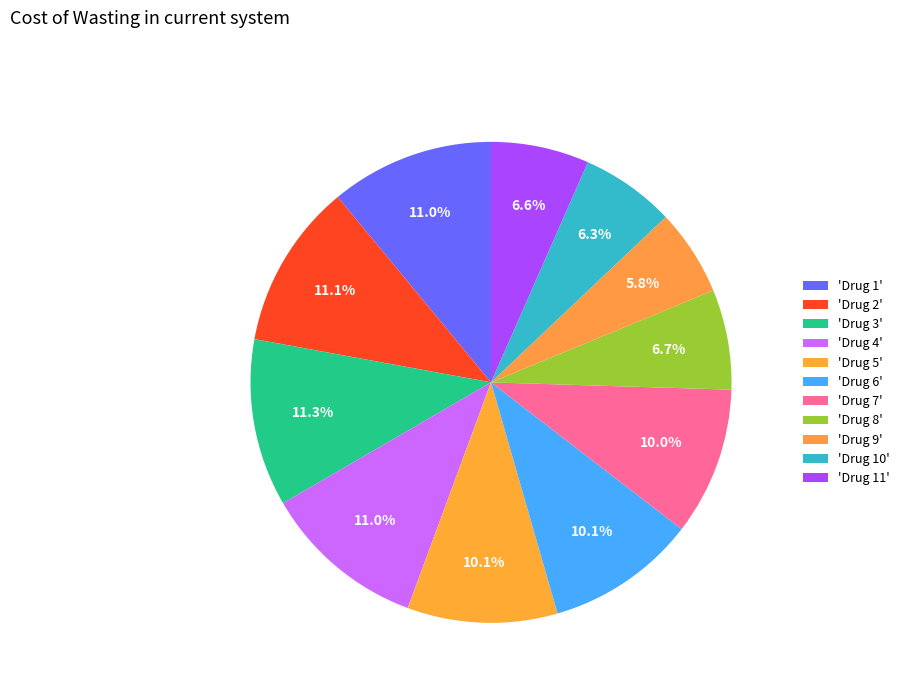

Which slice is the smallest?

Drug 9